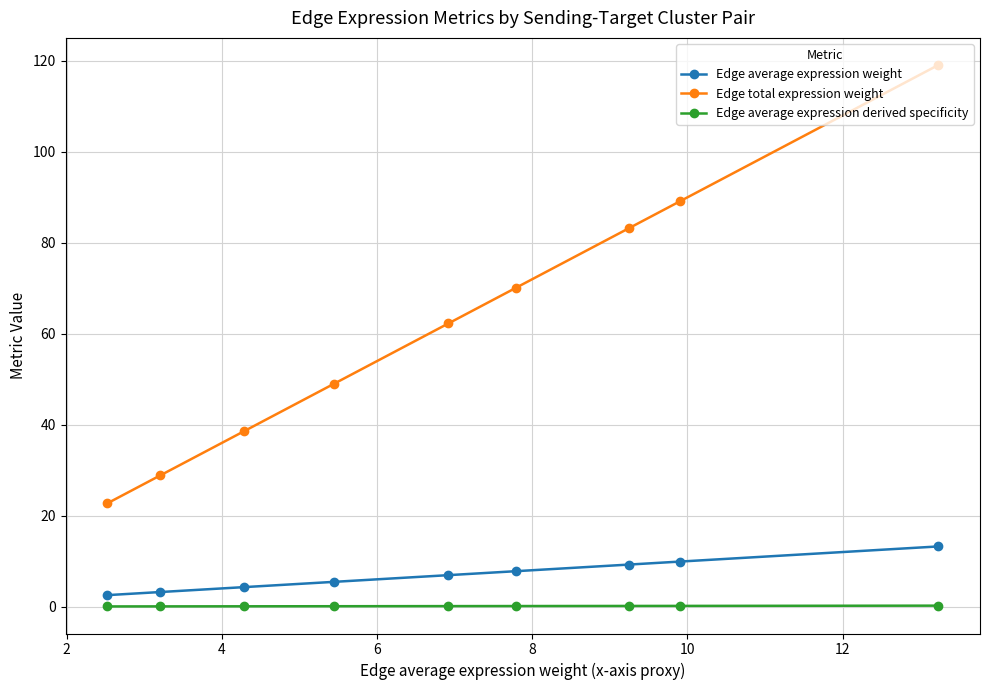

What are all the series names shown in the legend?

Edge average expression weight, Edge total expression weight, Edge average expression derived specificity